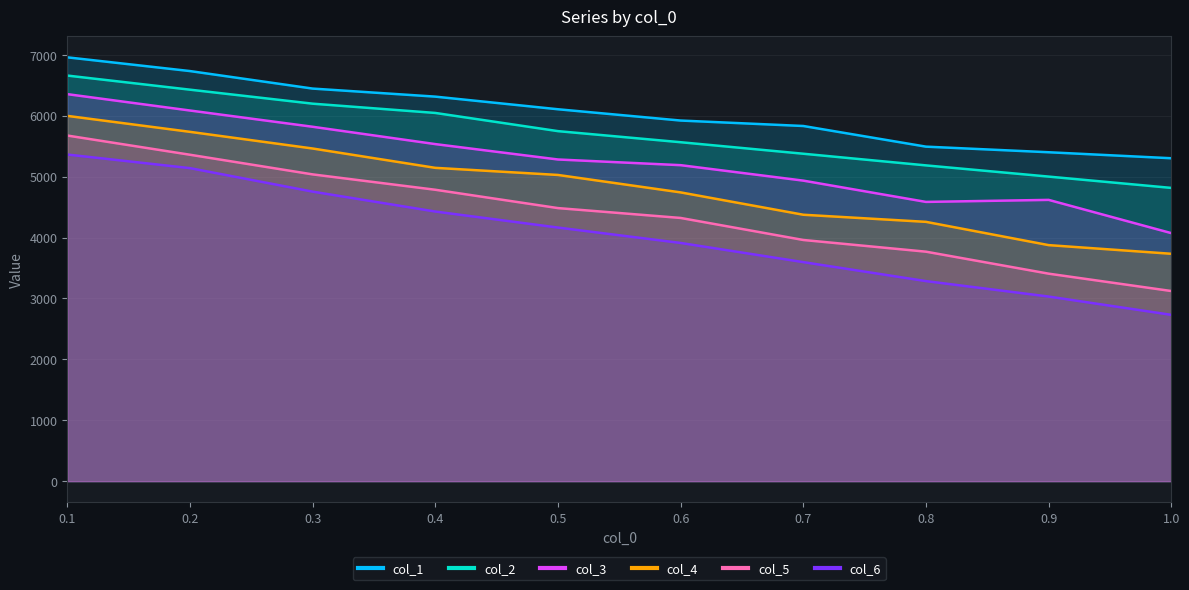

What is the average value of the col_3 series?

5247.3